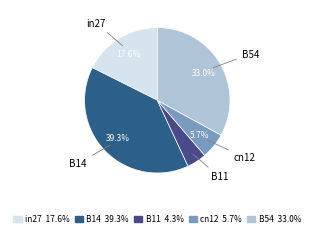

To the nearest percent, what is the difference between the B11 and B54 slice percentages?

29%